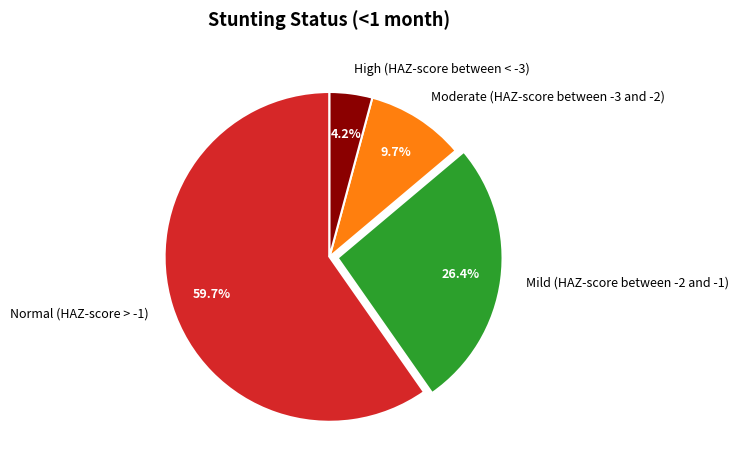

Is it true that Moderate (HAZ-score between -3 and -2) is 1% of the pie?

False